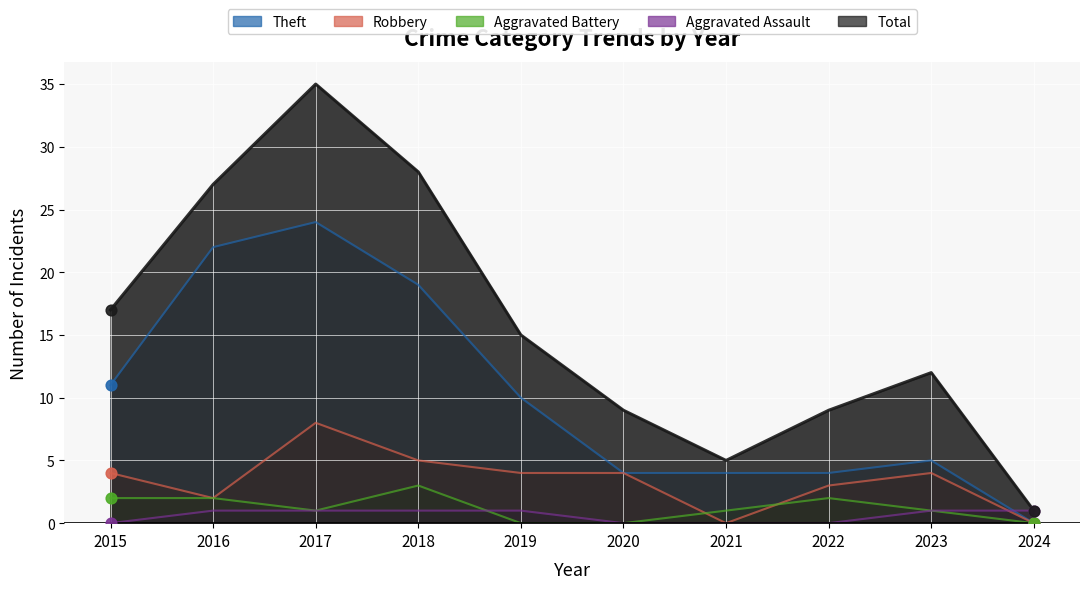

What are all the series names shown in the legend?

Theft, Robbery, Aggravated Battery, Aggravated Assault, Total